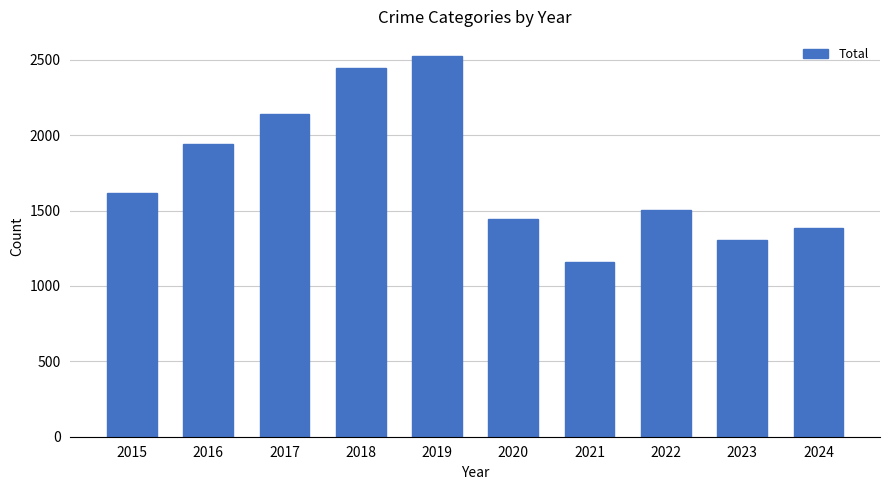

How many series are shown in this chart?

1